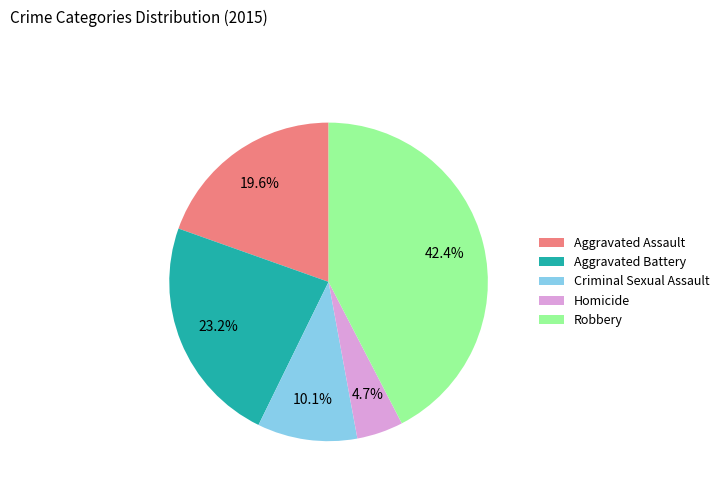

How many slices are in this pie chart?

5